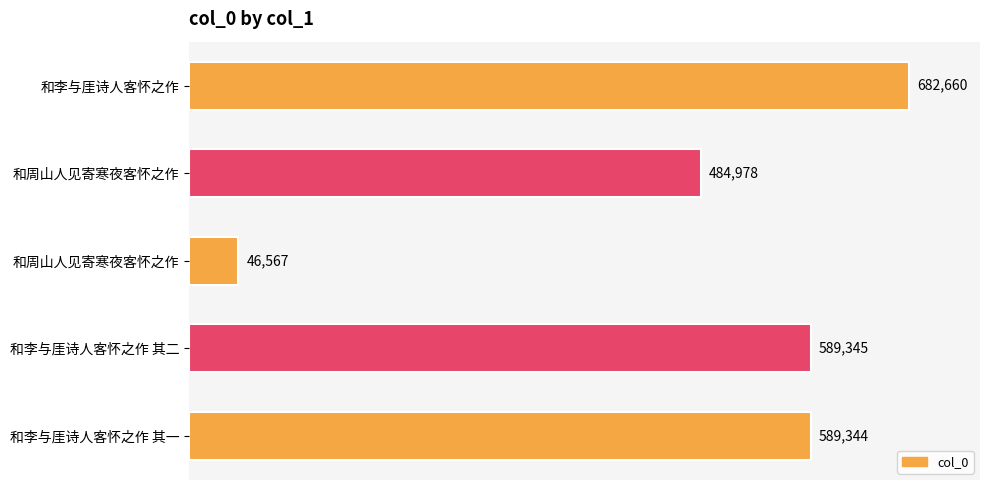

How many distinct data groups are displayed?

1